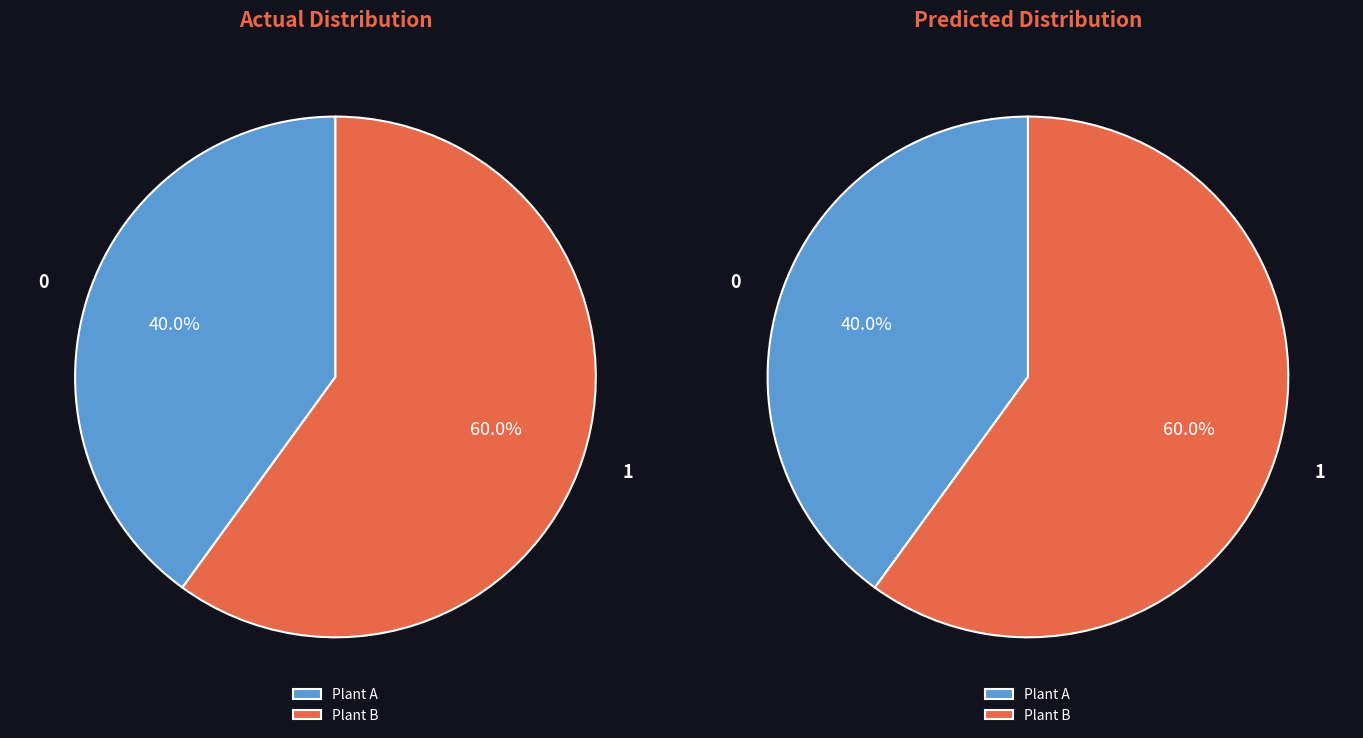

To the nearest percent, what is the average slice percentage?

50%